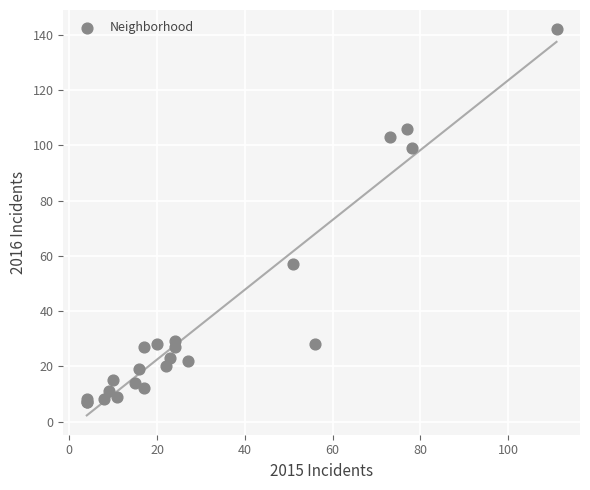

What Y value in the scatter plot is closest to 74?

57